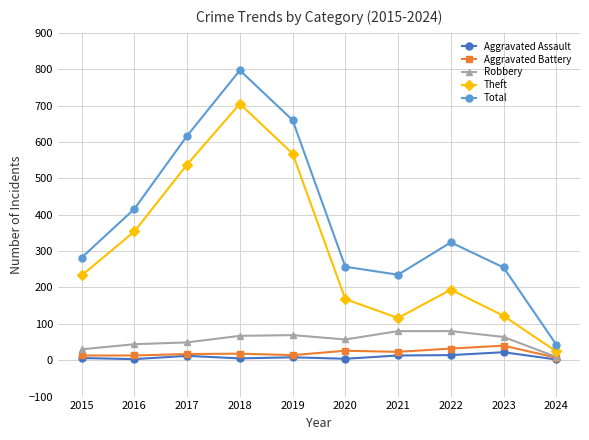

At which category is the sum across all series the highest?

2018